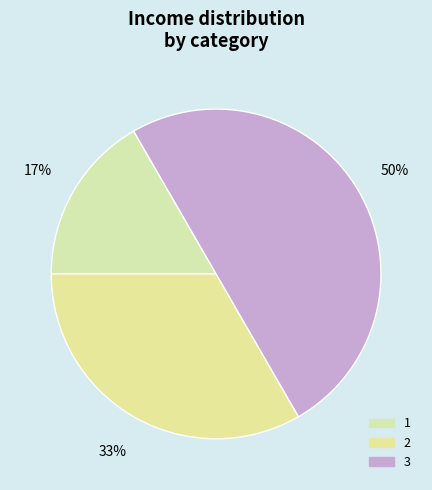

The 3 slice represents 50% of the pie. True or false?

True